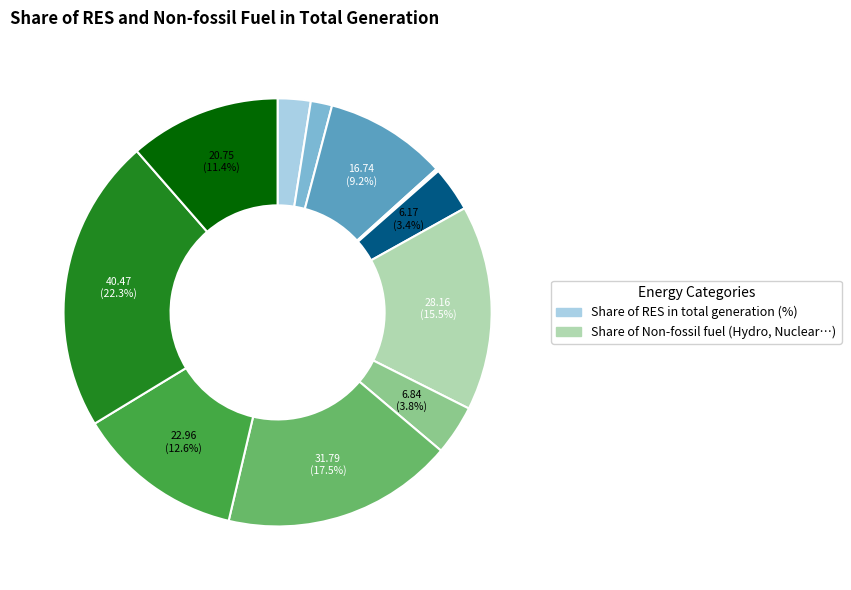

Is there any slice that represents more than half of the pie?

No